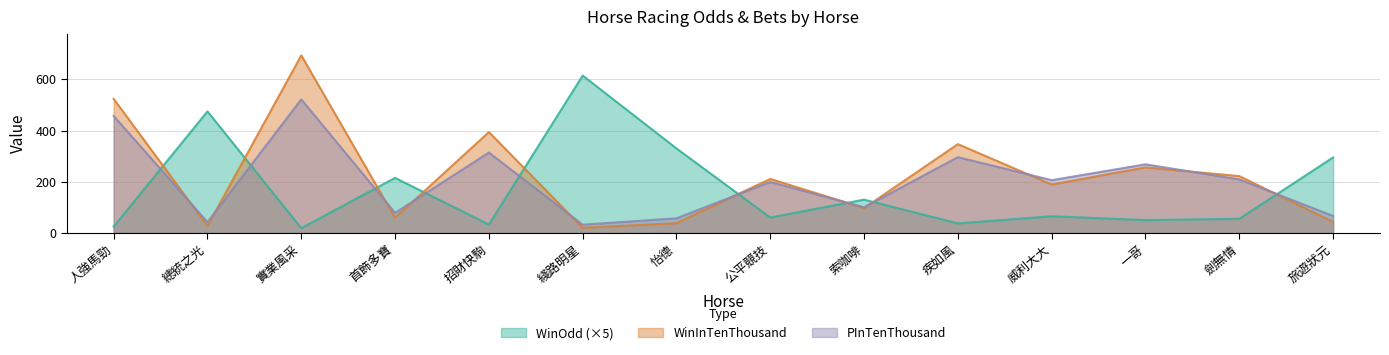

Where is WinOdd nearest to the value 316?

怡德